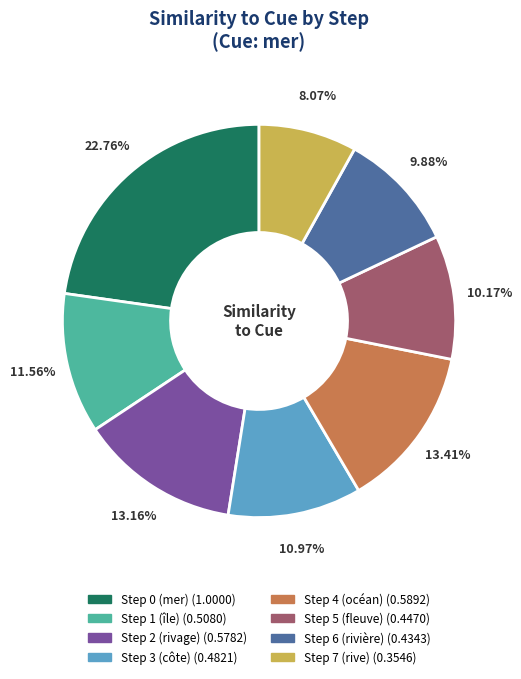

The Step 1 (île) slice represents 12% of the pie. True or false?

True